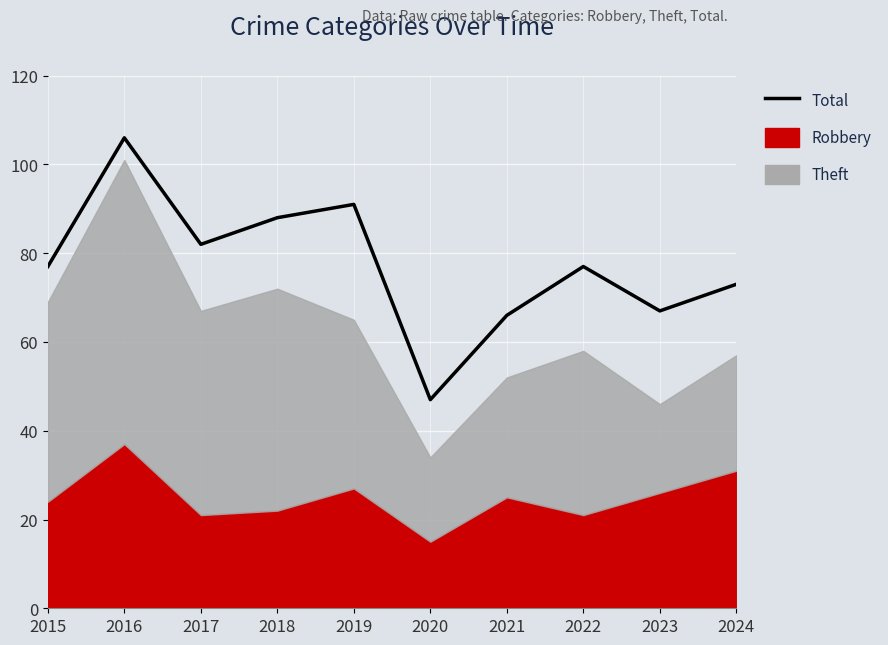

Is it true that the value at 2022 is 77?

True